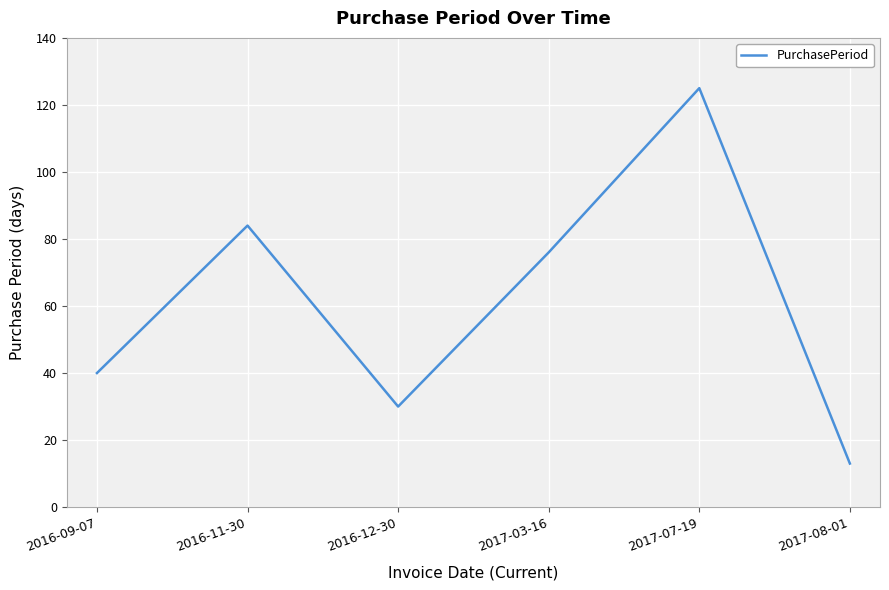

List the labels in order of value, smallest first.

2017-08-01, 2016-12-30, 2016-09-07, 2017-03-16, 2016-11-30, 2017-07-19